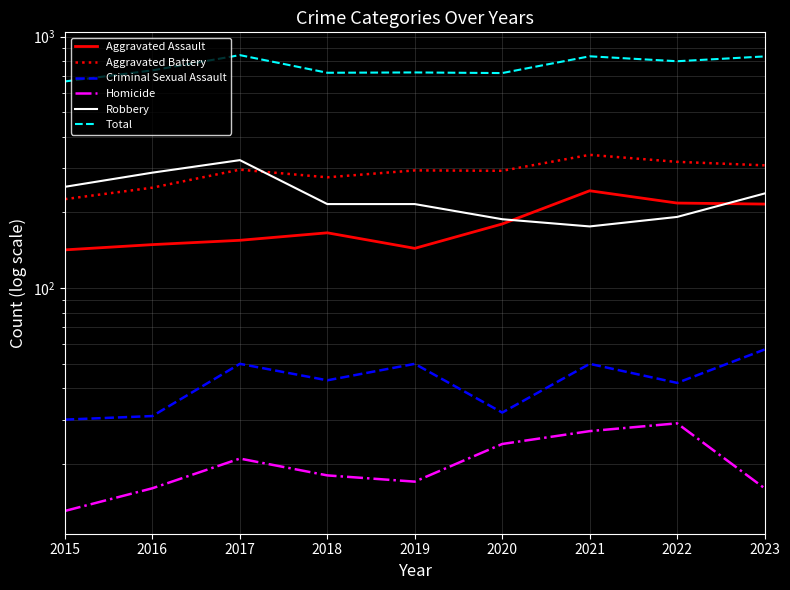

What is the value of the Aggravated Assault point at the 8th from the left?

218